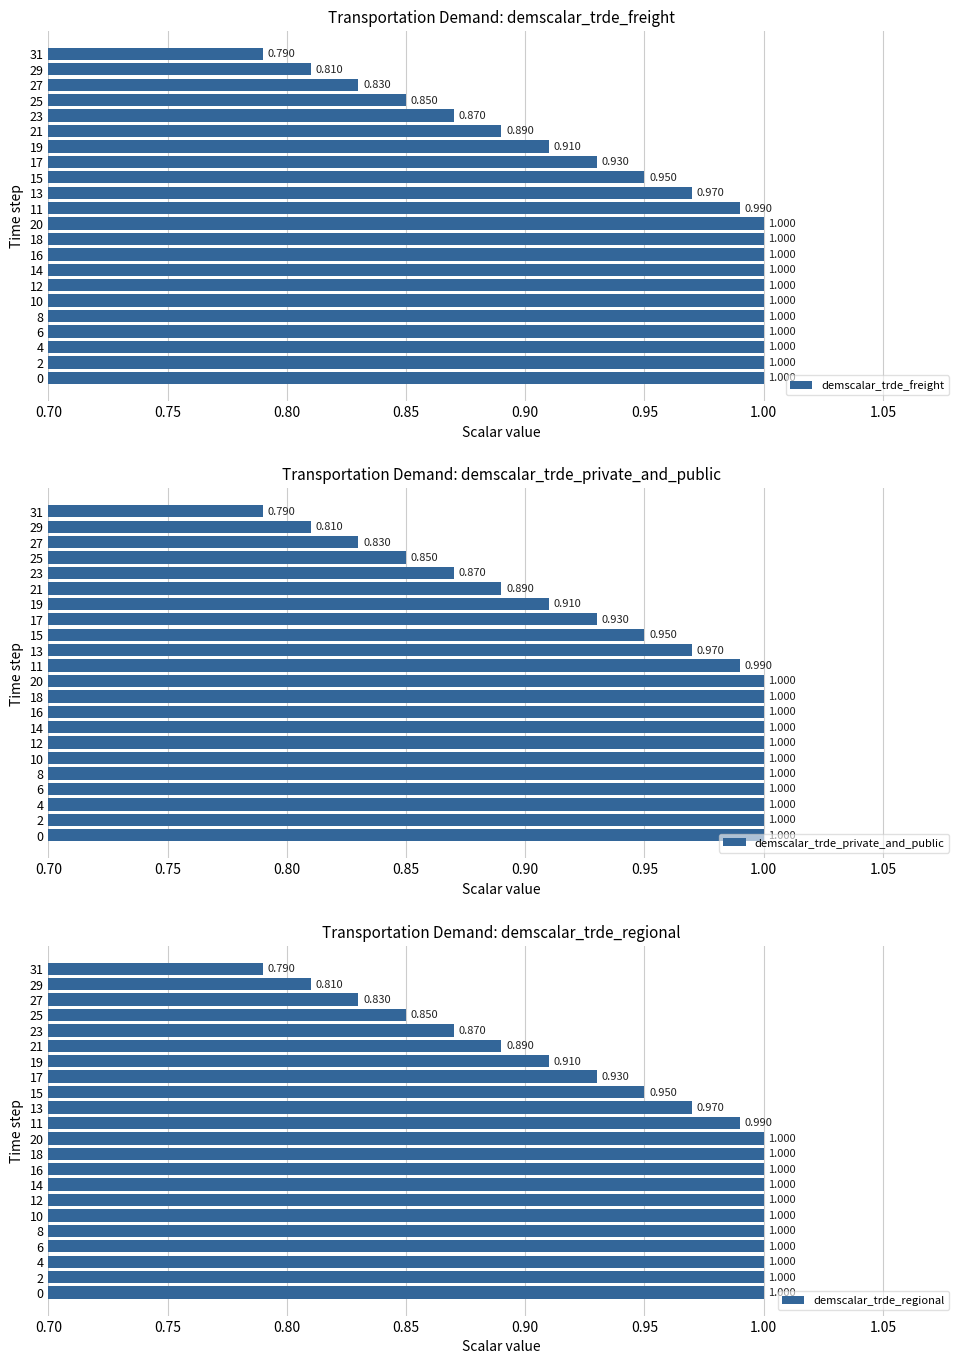

What is the difference between the maximum and minimum values in the demscalar_trde_private_and_public series?

0.2